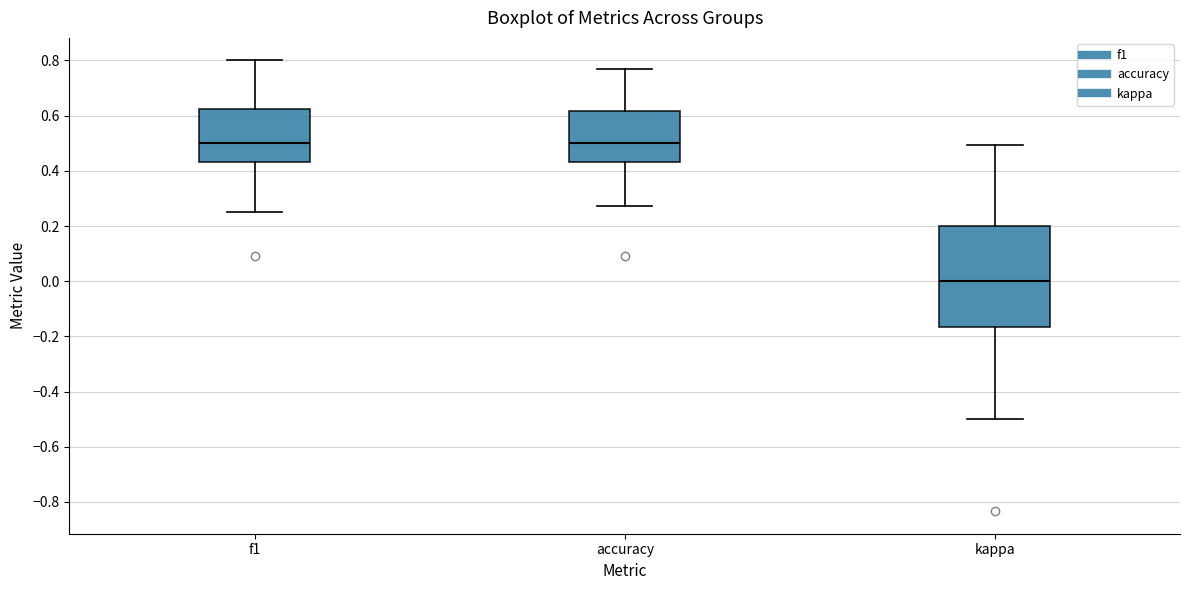

Reading left to right, read every box against the y-axis: the position of its median line, the range the box covers, and the ends of its whiskers. The values are not printed on the chart, so give them approximately, as read against the axis.

f1: median 0.50, box 0.44 to 0.62, whiskers 0.26 to 0.80
accuracy: median 0.50, box 0.44 to 0.62, whiskers 0.28 to 0.76
kappa: median 0.00, box -0.16 to 0.20, whiskers -0.50 to 0.50